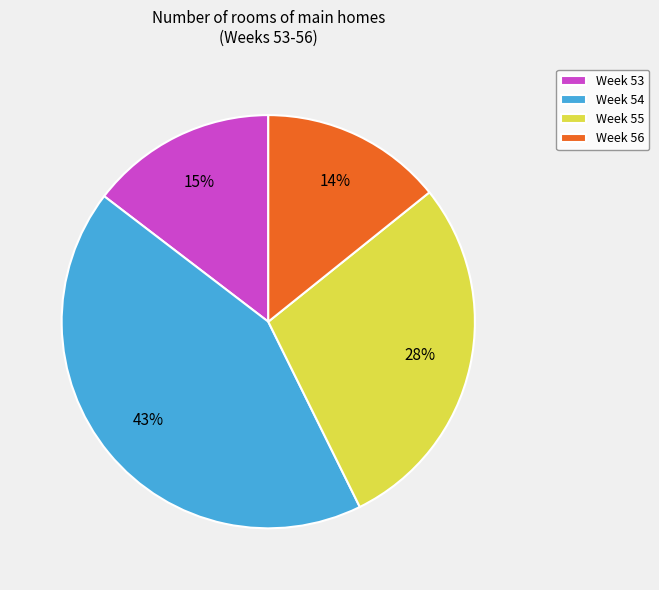

The Week 53 slice represents 9% of the pie. True or false?

False